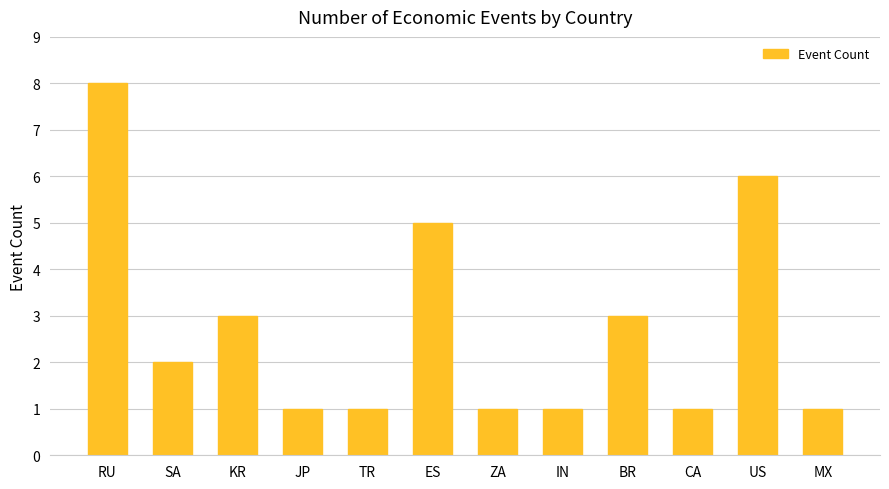

Approximately how many times larger is the value at KR compared to RU?

0.4